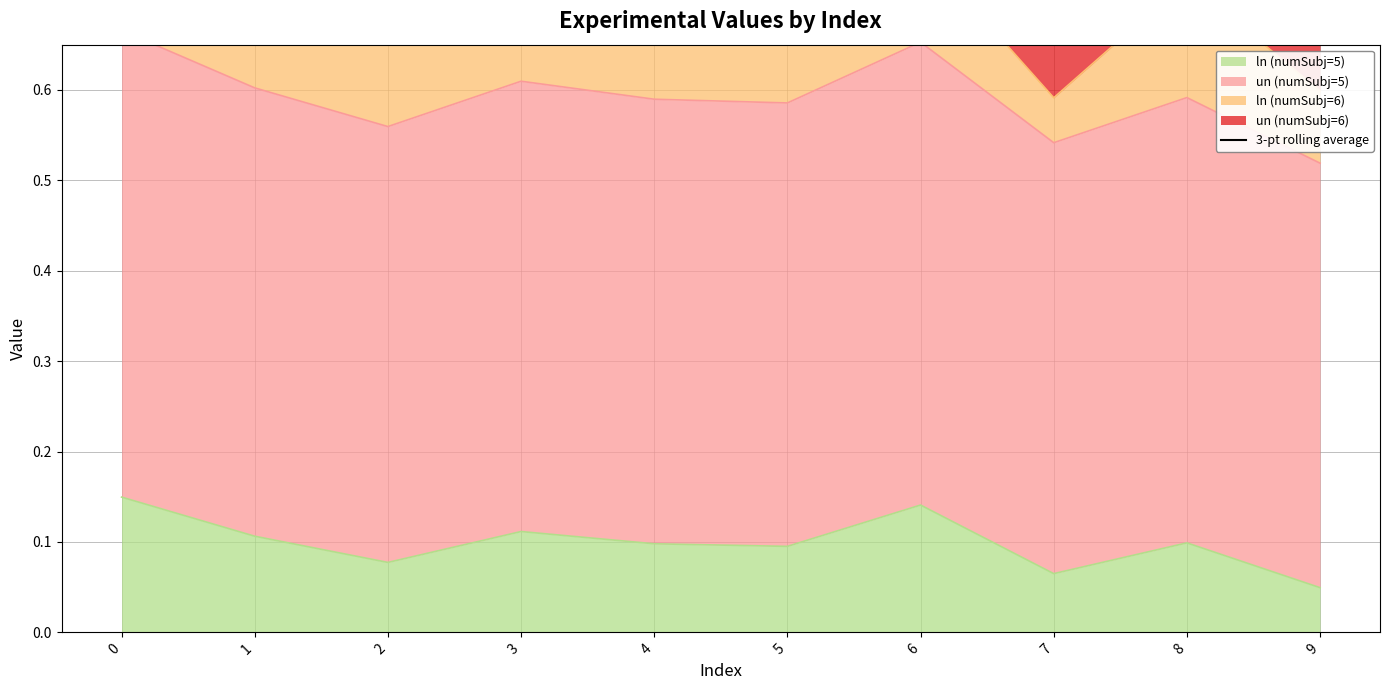

Read the value at 4.

1.2